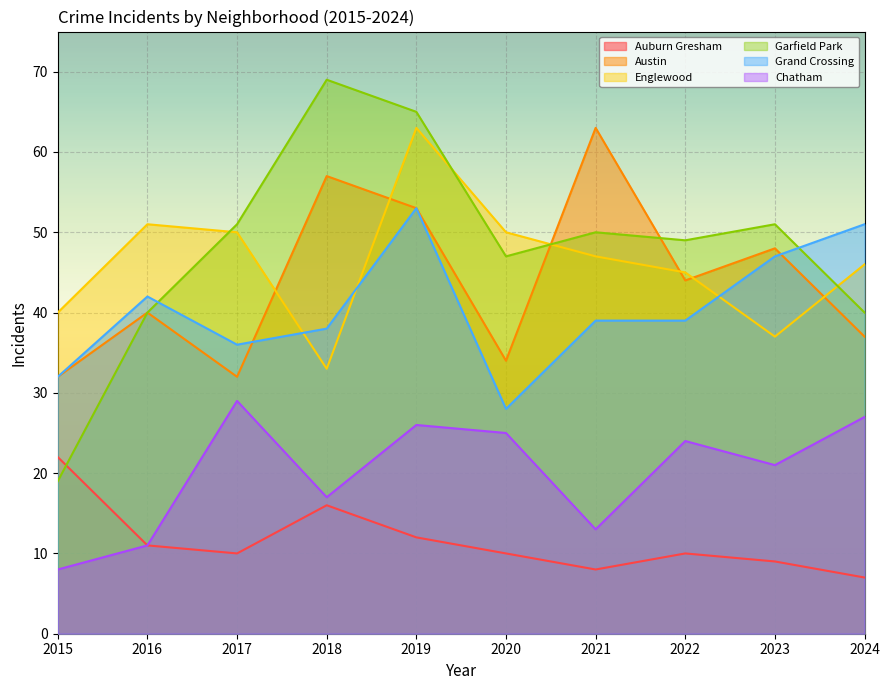

Where does the Garfield Park series first go above 50?

2017